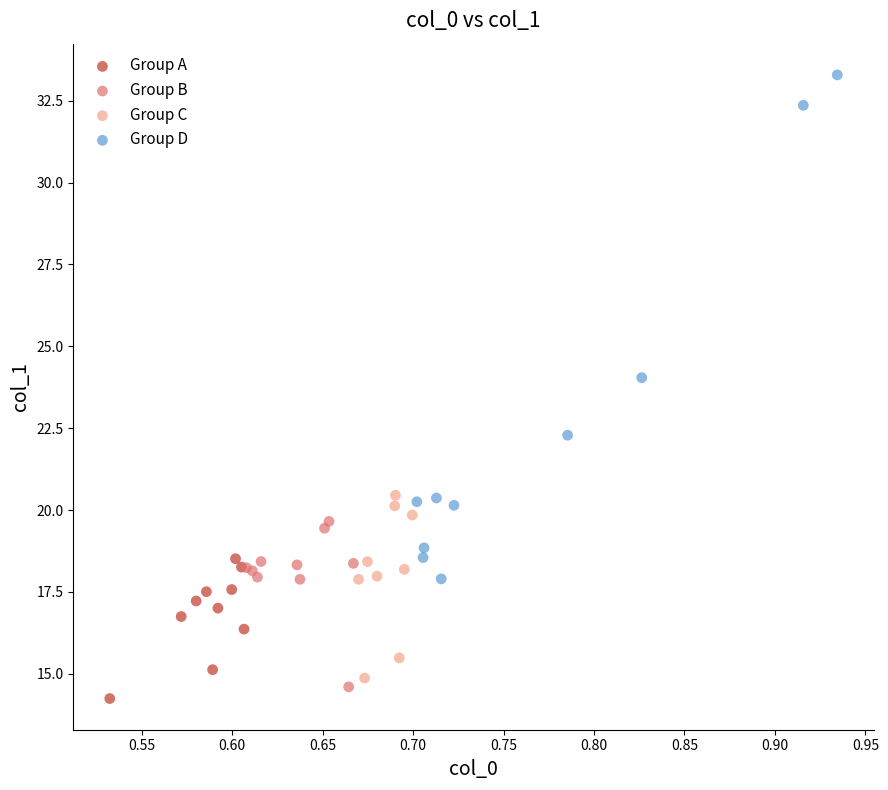

Which series contains the highest Y value?

Group D